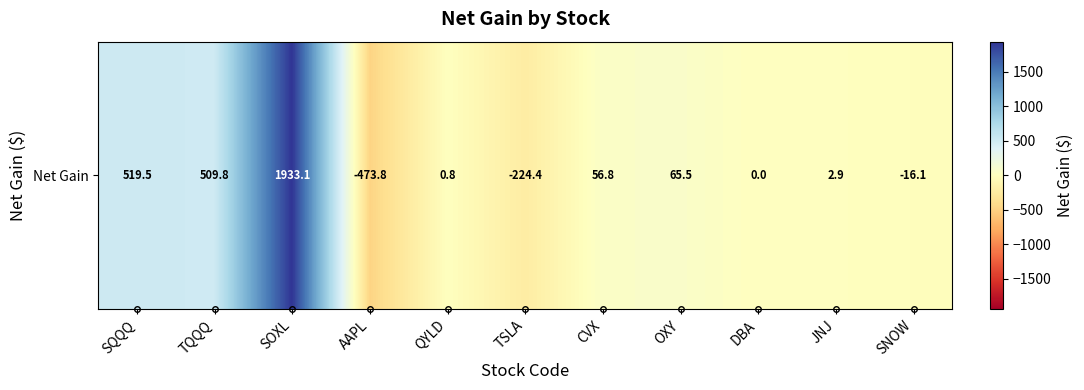

Which category has the highest value across all series?

SOXL